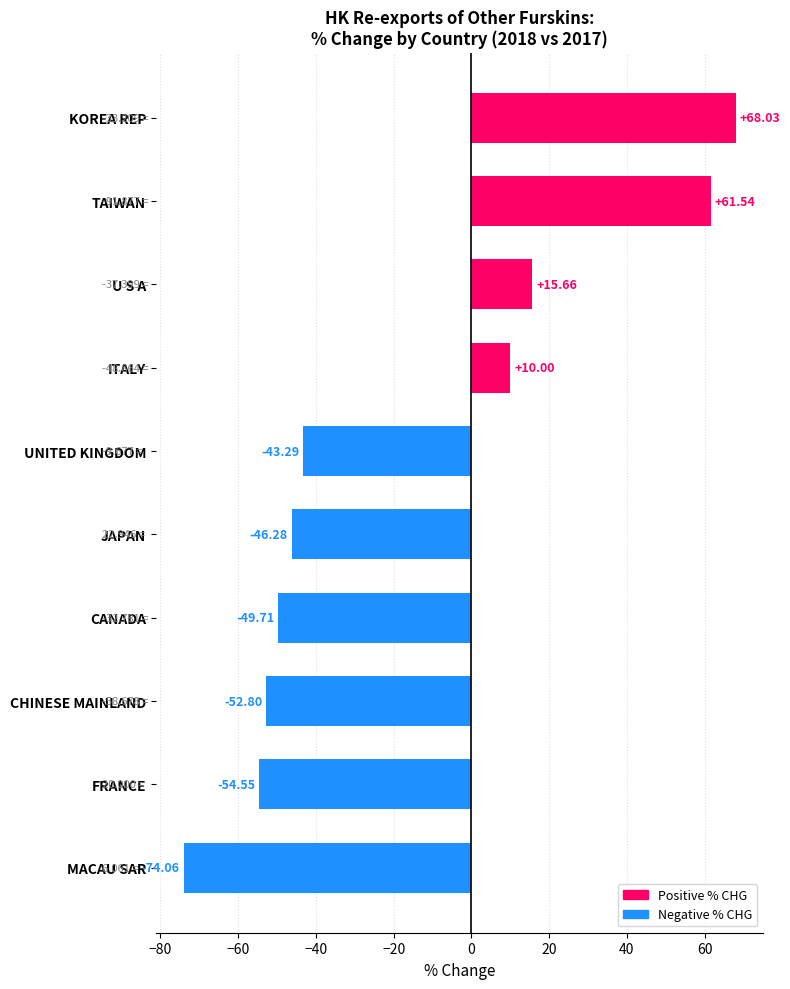

Rank the categories by value from highest to lowest.

KOREA REP, TAIWAN, U S A, ITALY, UNITED KINGDOM, JAPAN, CANADA, CHINESE MAINLAND, FRANCE, MACAU SAR